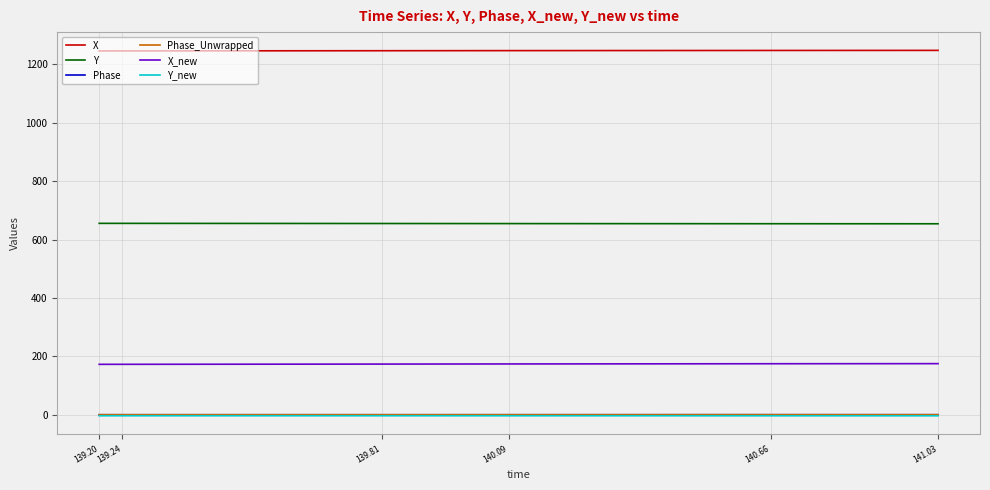

Does the chart have visible grid lines?

Yes